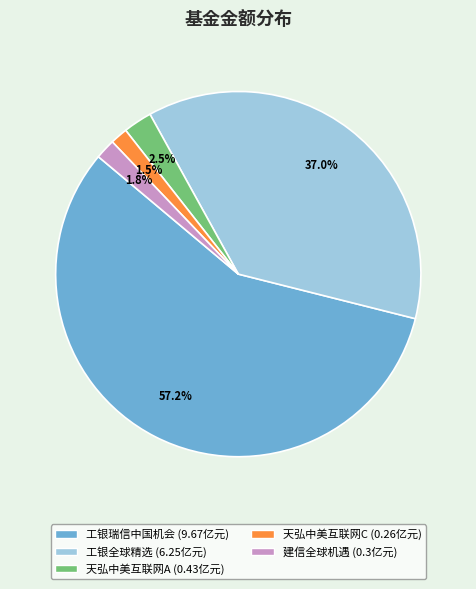

Is there any slice that represents more than half of the pie?

Yes